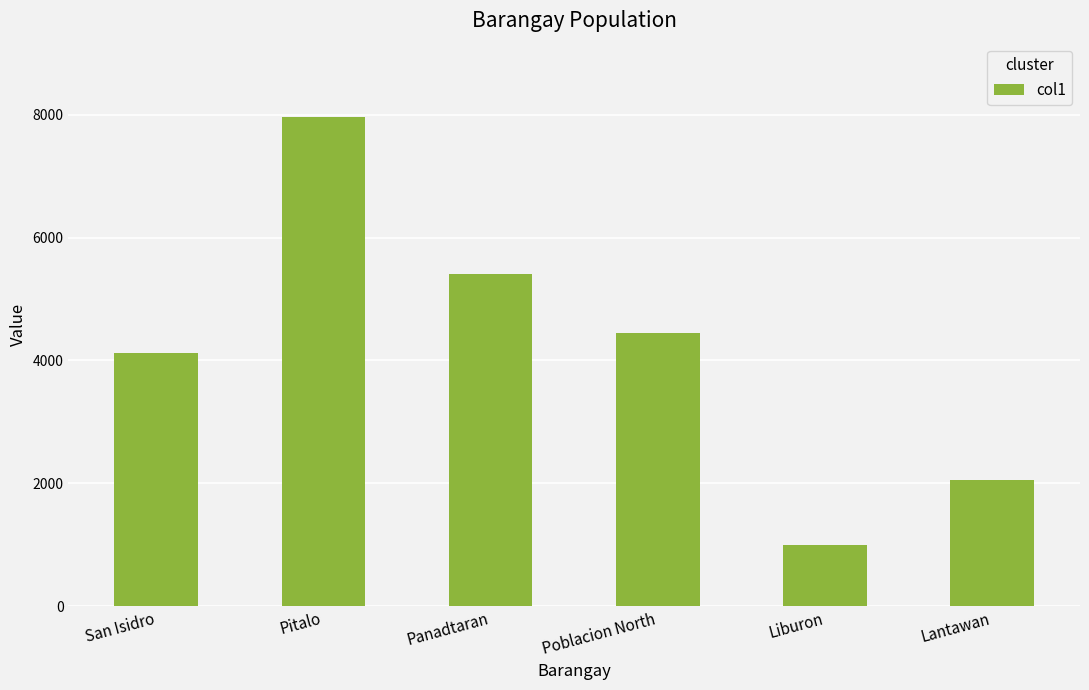

What is the change in value from San Isidro to Lantawan?

-2074